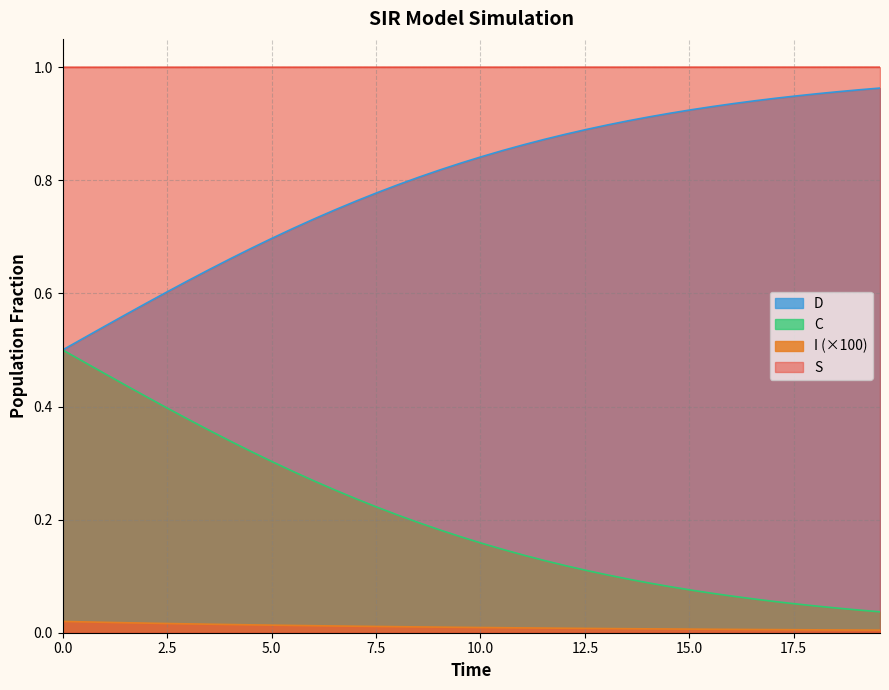

Rank the series by their average value, from highest to lowest.

S, D, C, I (×100)